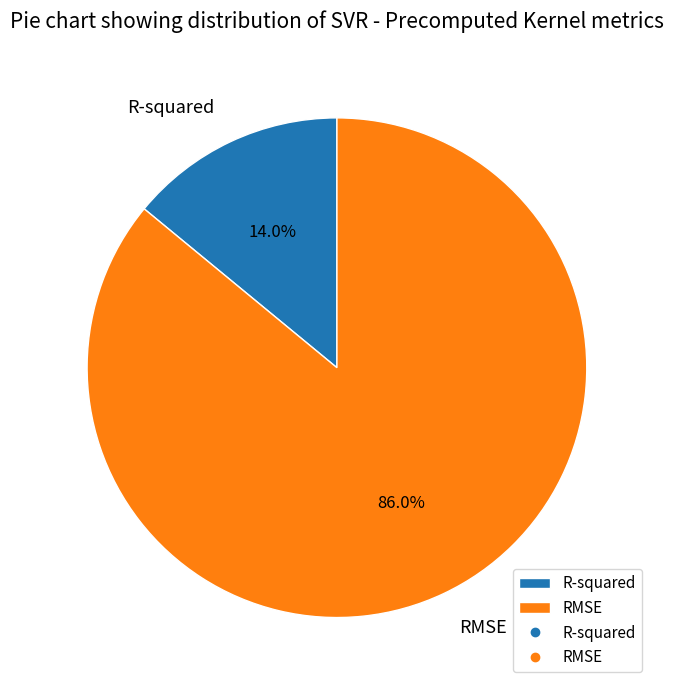

How many slices are in this pie chart?

2